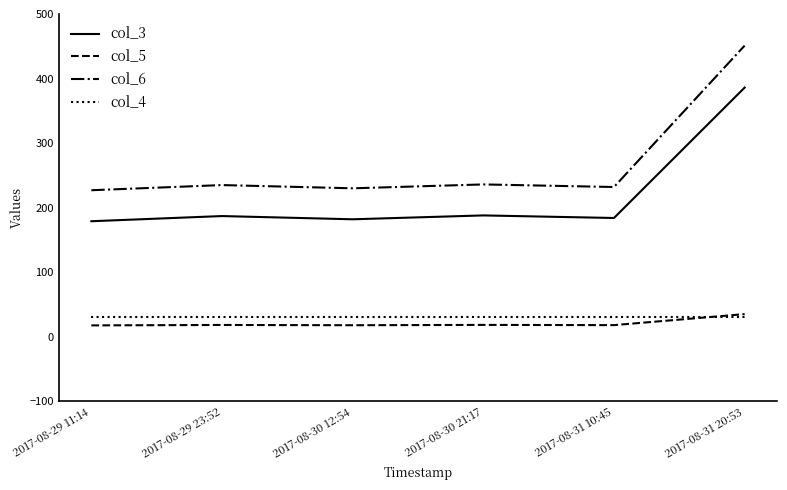

How many values in the col_6 series are below 235?

3